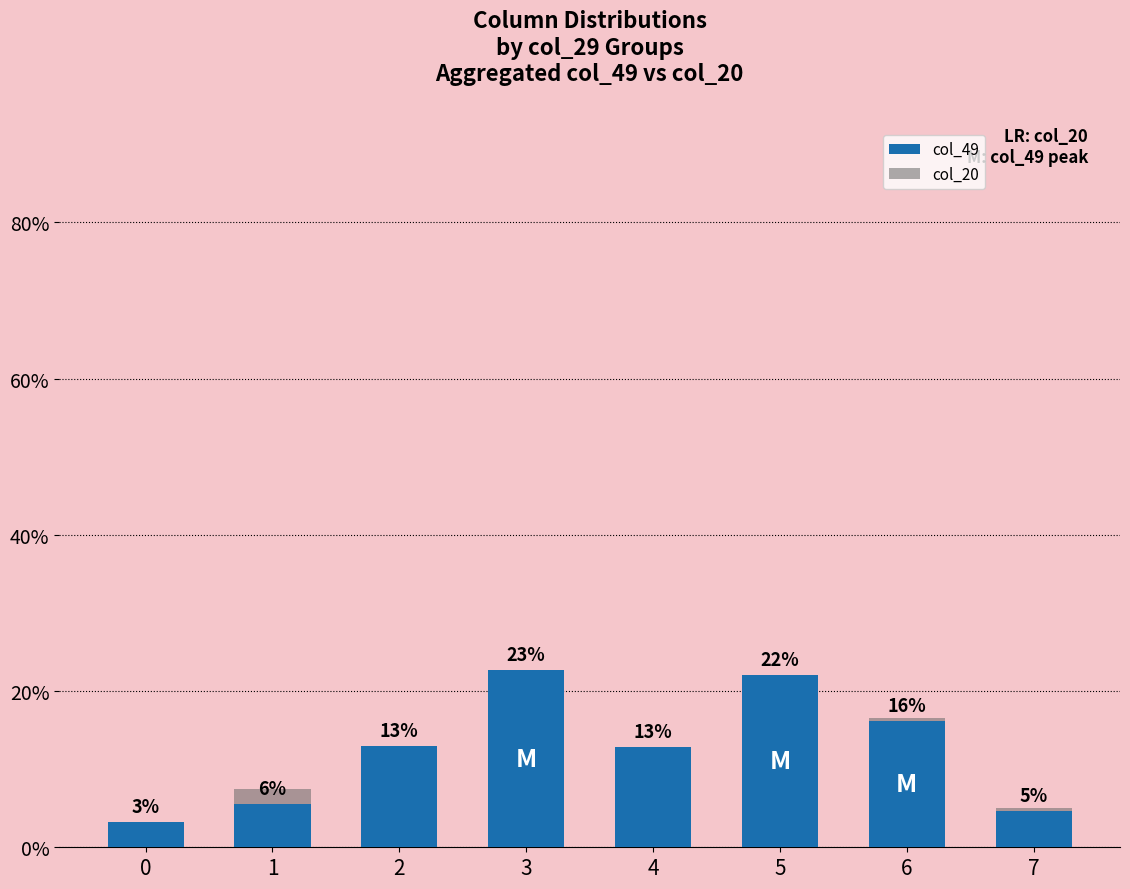

Where is col_20 nearest to the value 12?

4